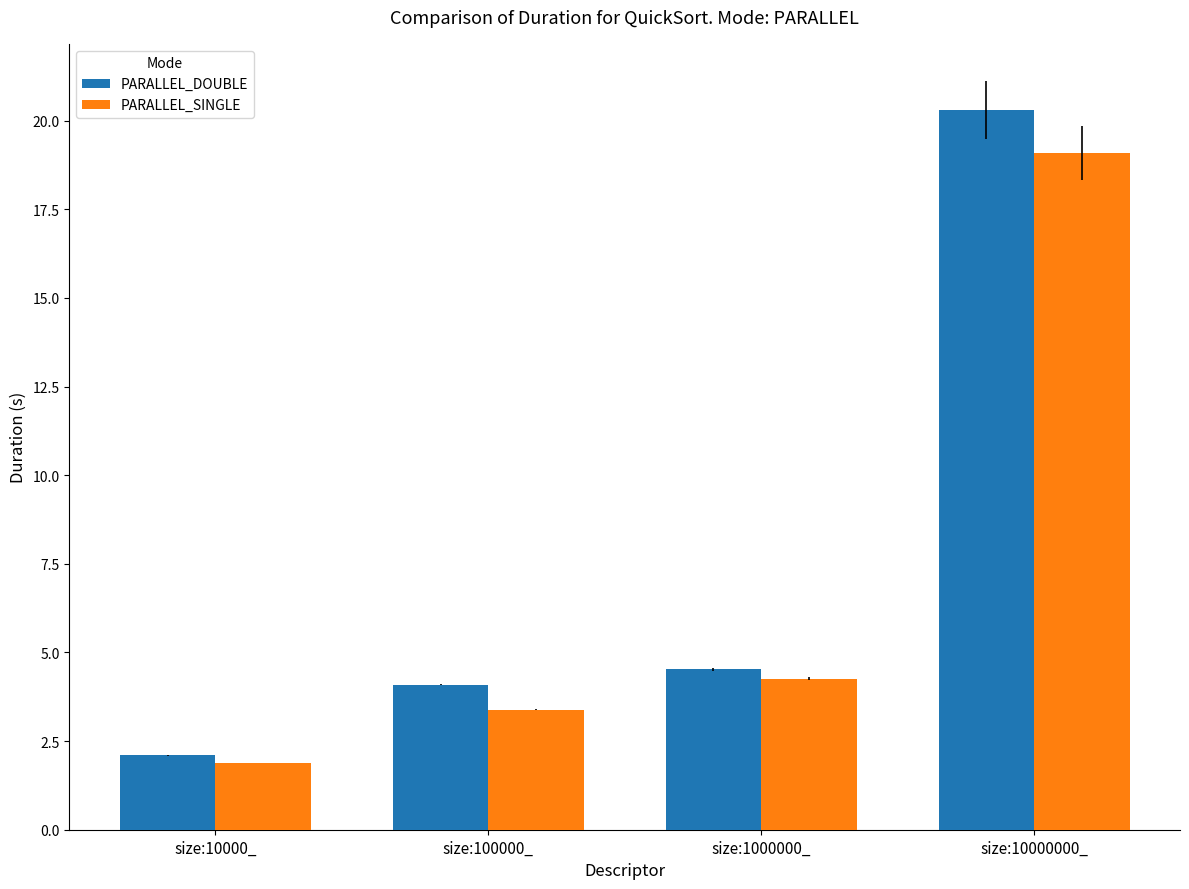

The value of PARALLEL_DOUBLE at size:1000000_ is 4.5. True or false?

True